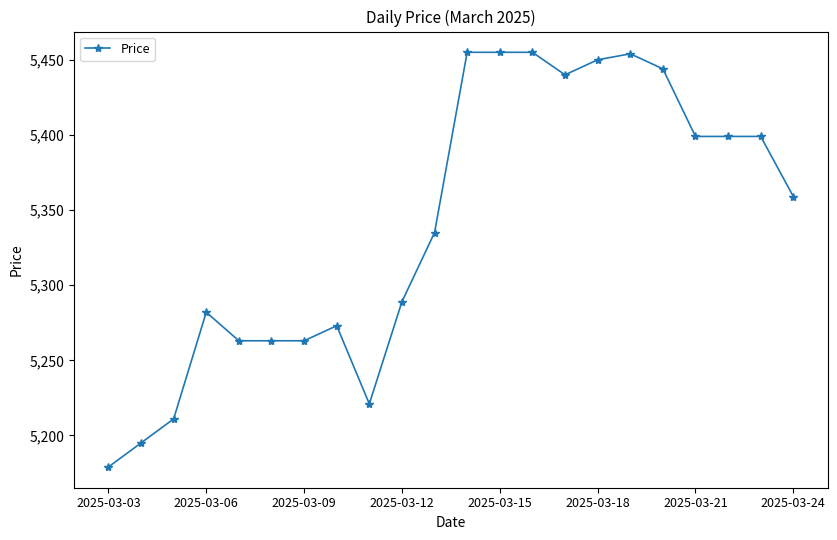

Does the chart have visible grid lines?

No